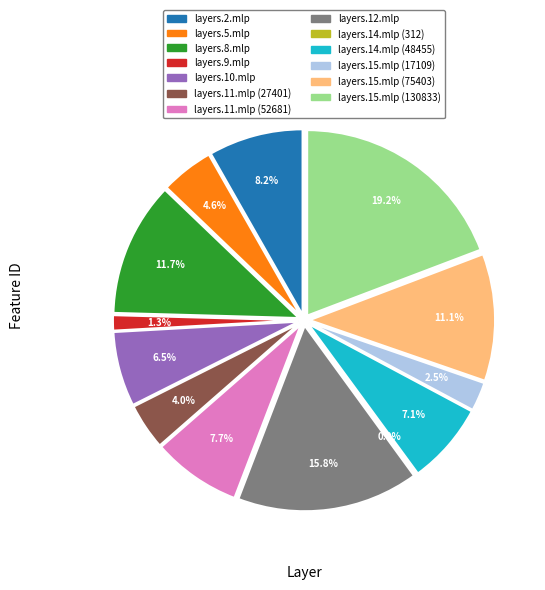

Approximately how many times larger is the value at layers.5.mlp compared to layers.15.mlp (130833)?

0.2